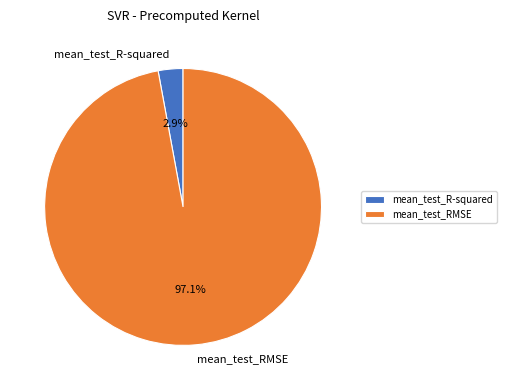

What is the majority slice?

mean_test_RMSE